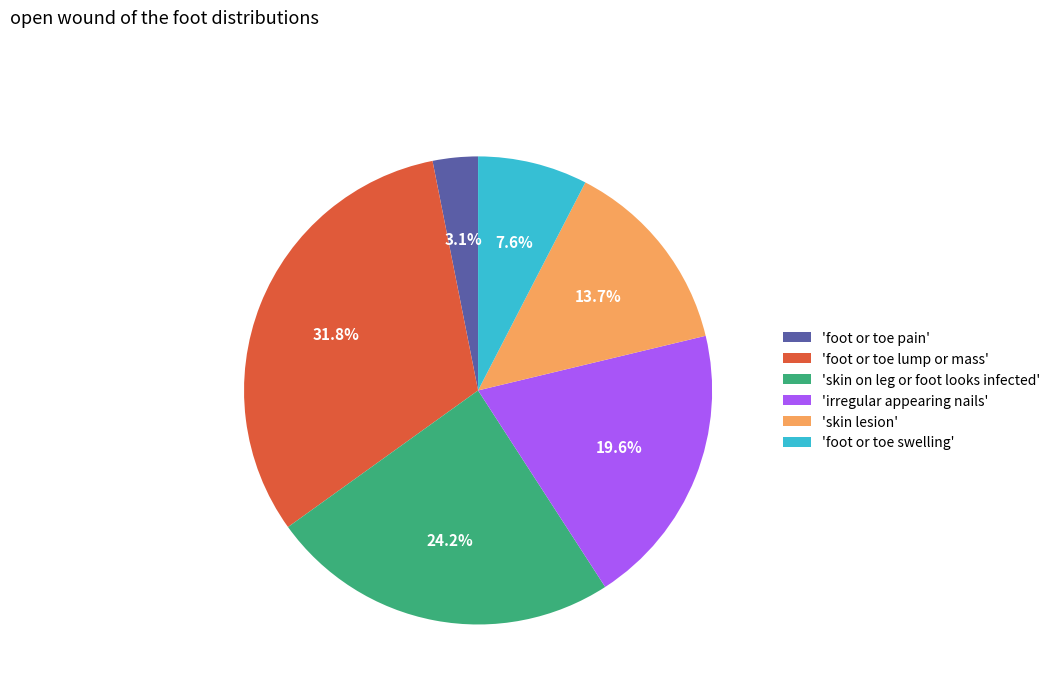

Is there a majority slice in this chart?

No